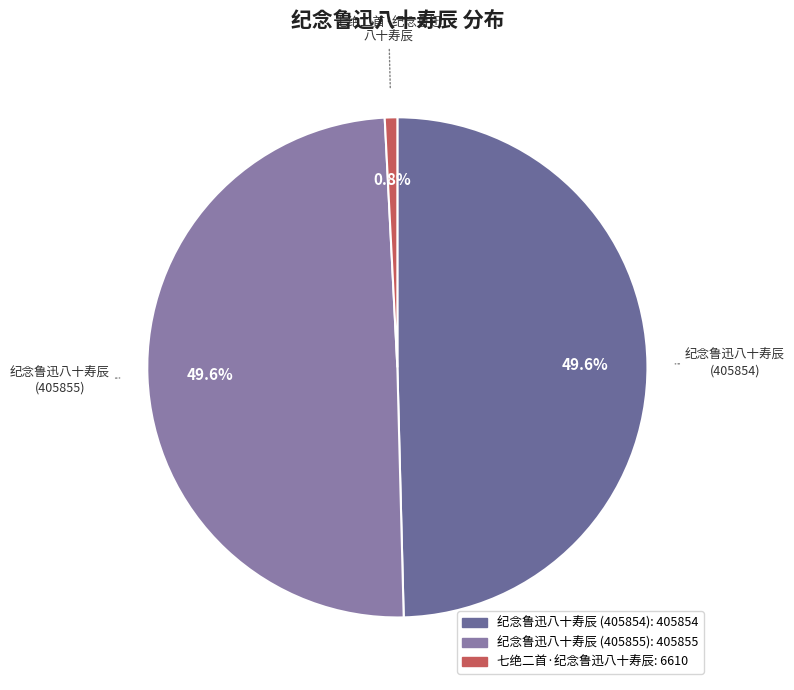

Combined, do 纪念鲁迅八十寿辰 (405855) and 七绝二首·纪念鲁迅八十寿辰 account for over 50%?

Yes